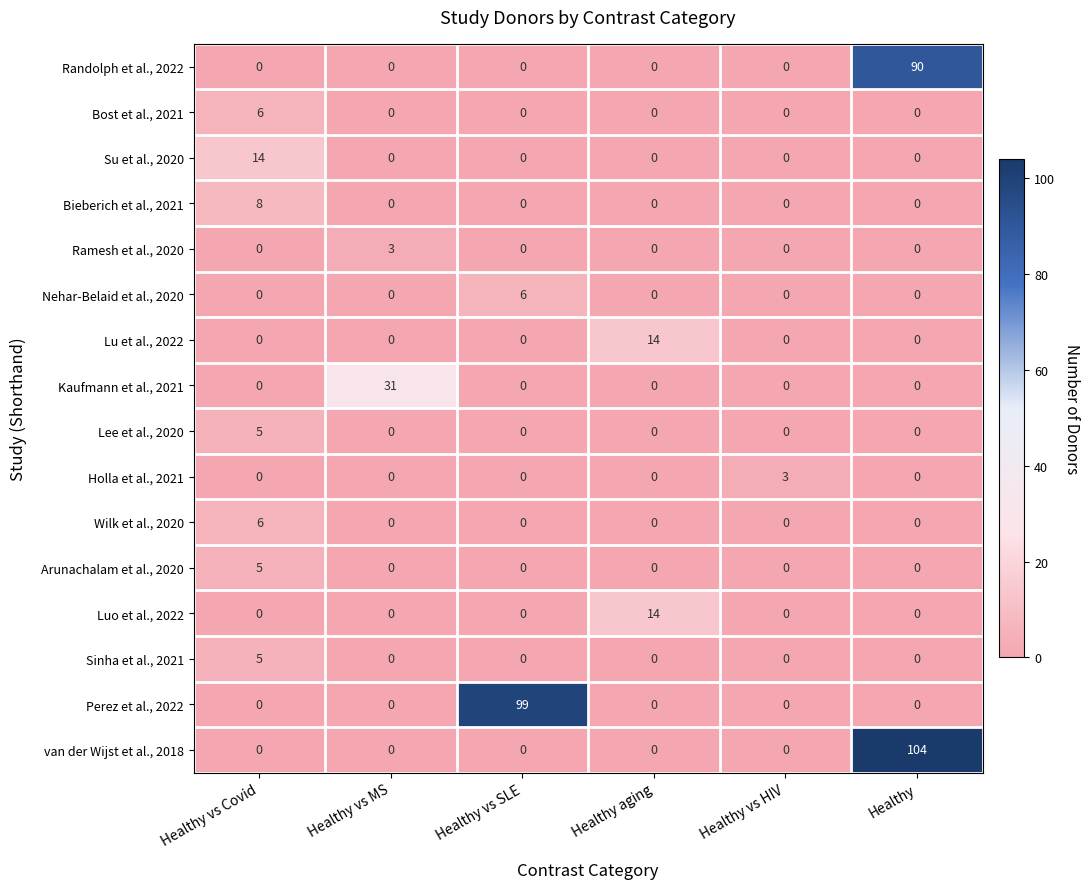

Which series has the largest total across all categories?

van der Wijst et al., 2018